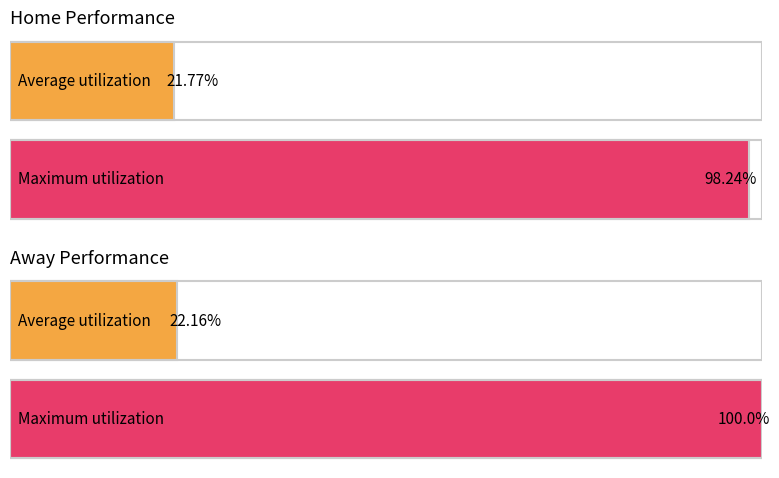

True or false: Away has a value of 1 at 06/04.

False